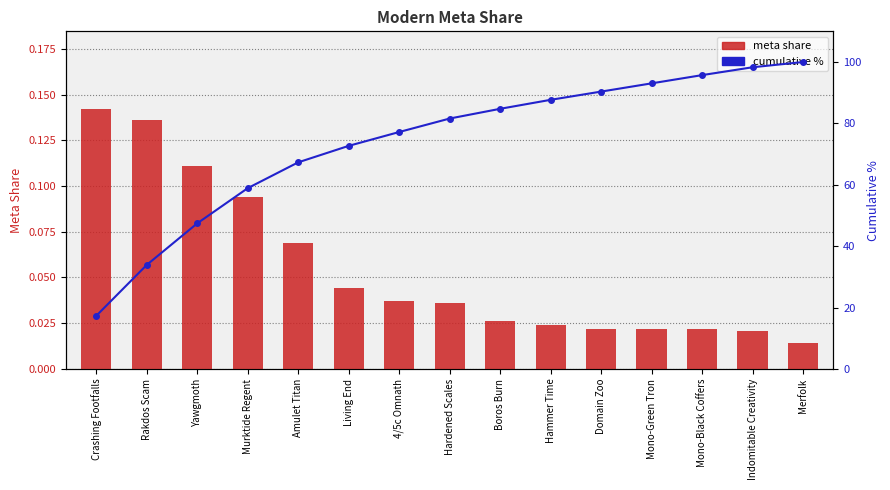

True or false: cumulative % has a value of 58.9 at Murktide Regent.

True